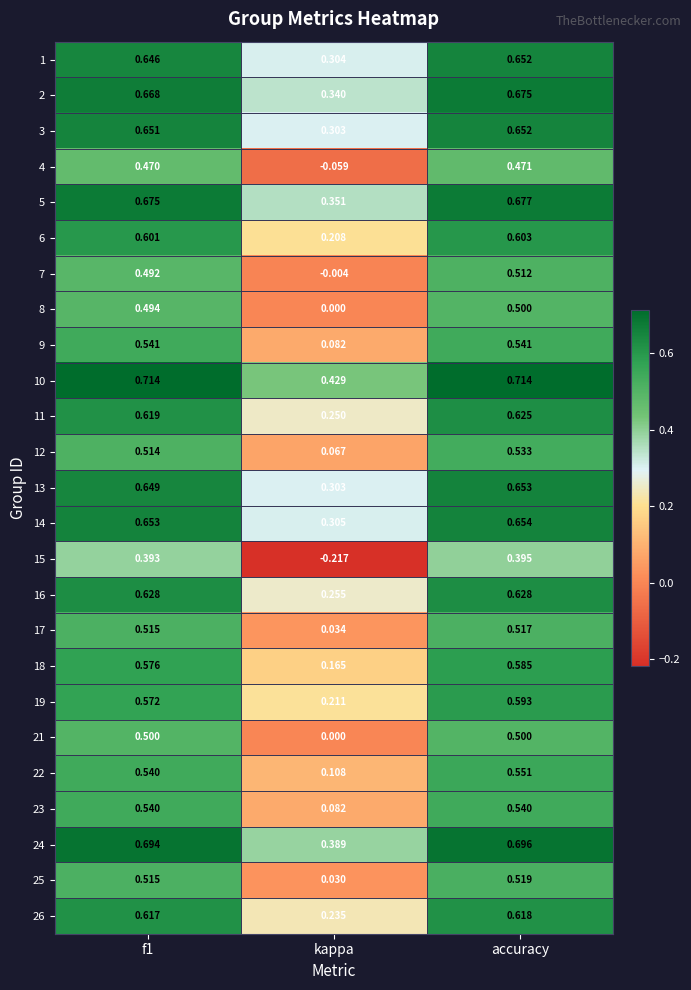

Which series has the widest spread of values?

15